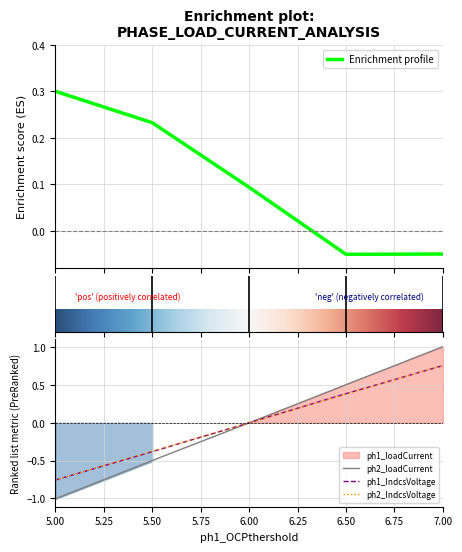

Is it true that ph2_loadCurrent equals -0.5 at 5.00?

False